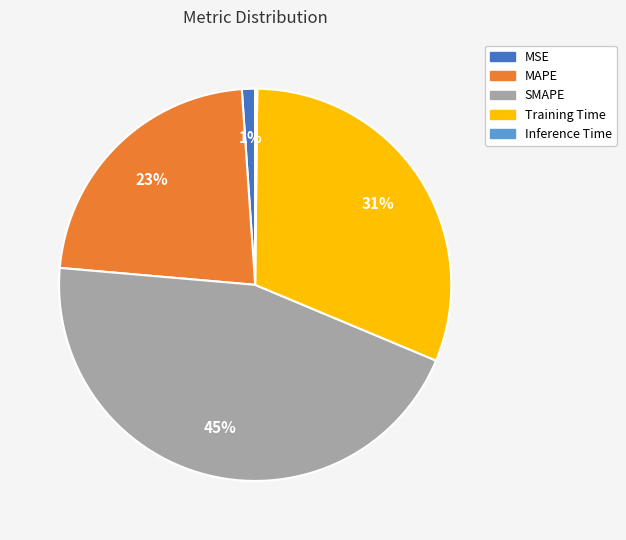

True or false: SMAPE accounts for 35% of the total.

False